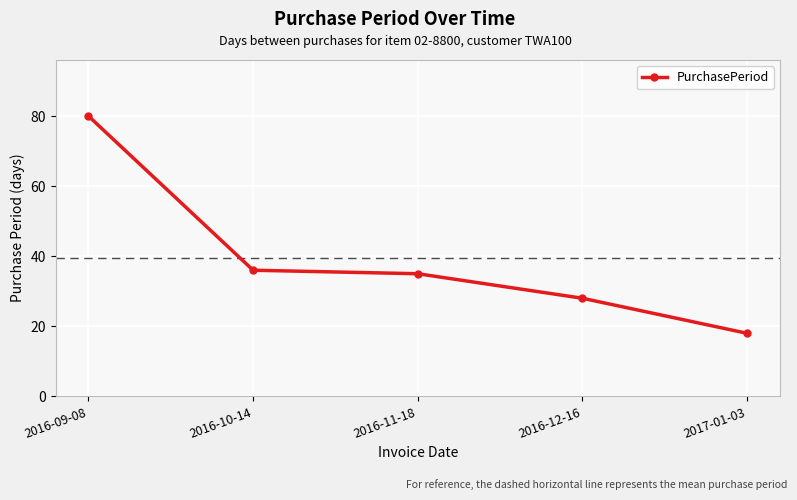

Reading right to left, extract all data points from this chart.

2017-01-03=18	2016-12-16=28	2016-11-18=35	2016-10-14=36	2016-09-08=80